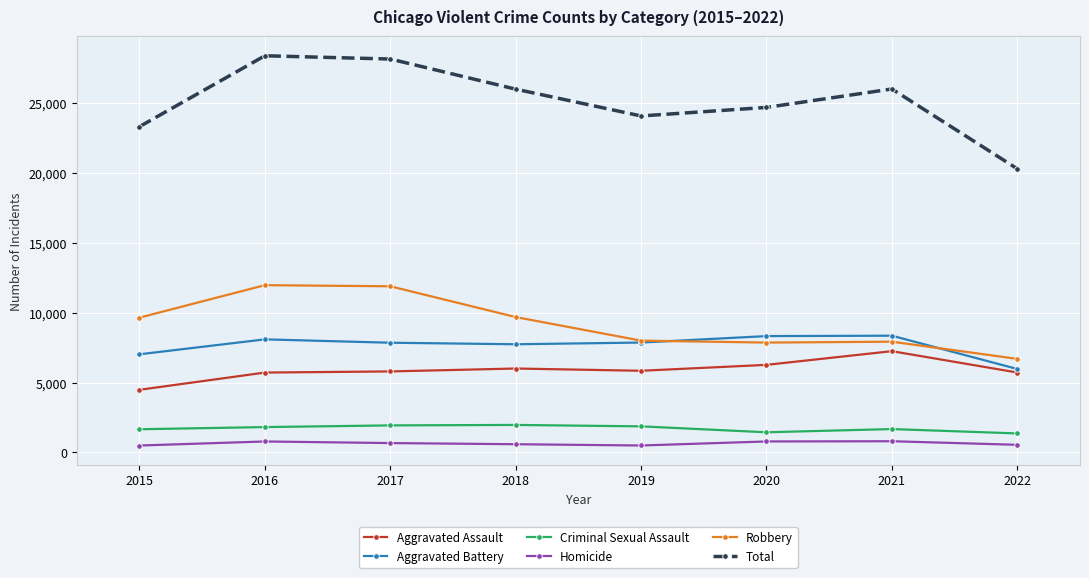

True or false: Homicide has more than 0 interior local peaks.

True